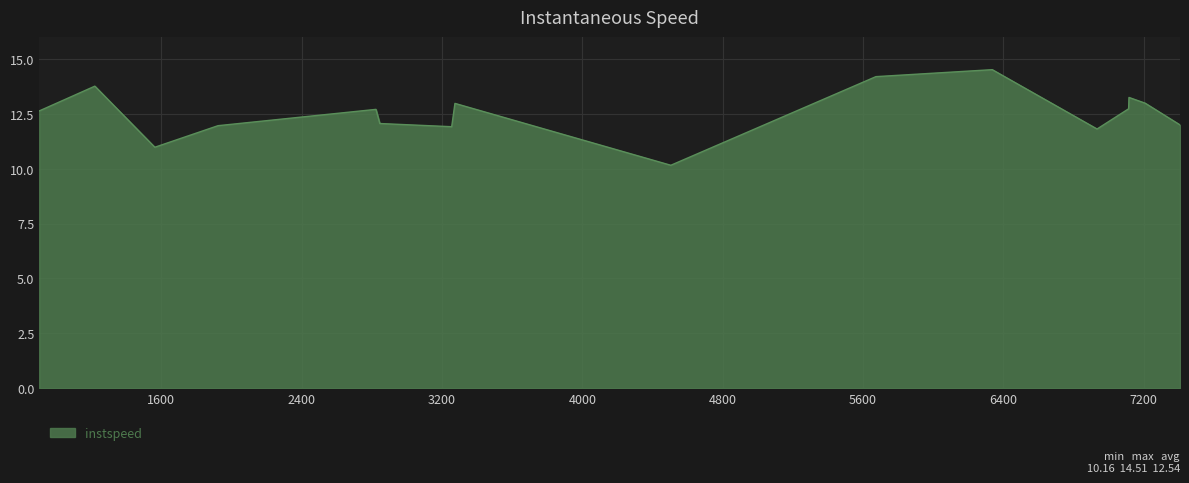

How many lines are shown in the chart?

1